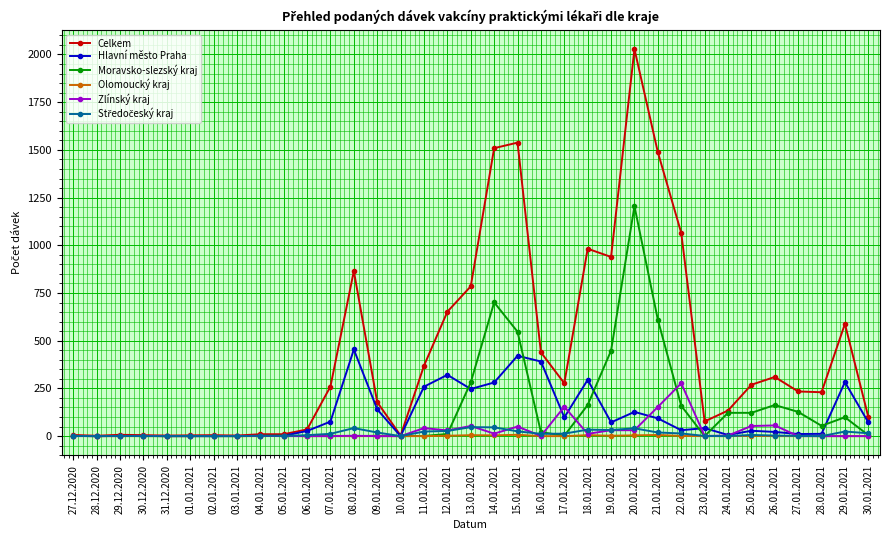

How many lines are shown in the chart?

6